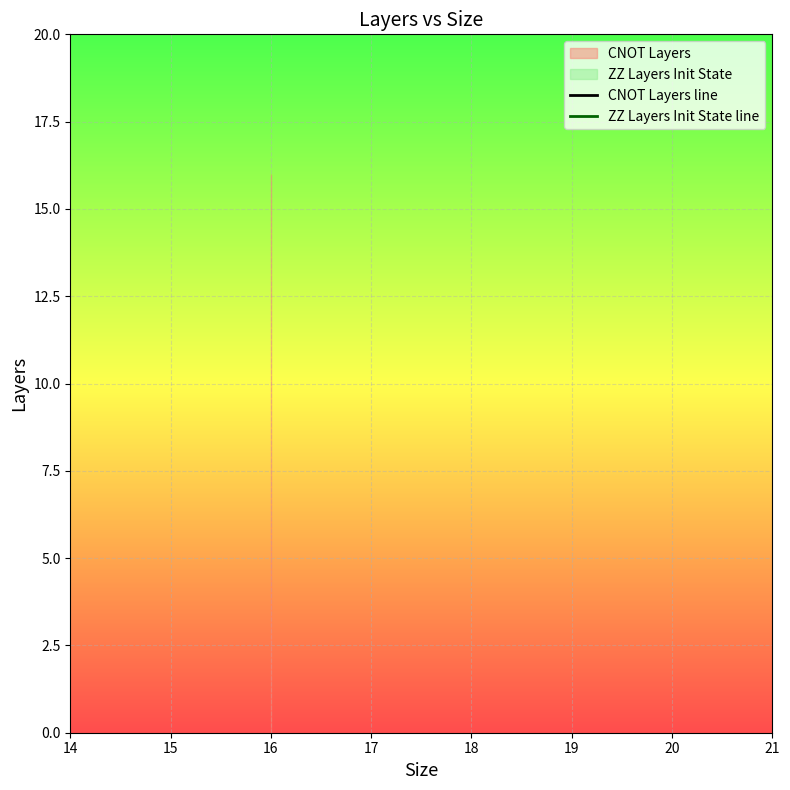

Rank the series by their maximum value, from lowest to highest.

ZZ Layers Init State line, CNOT Layers line